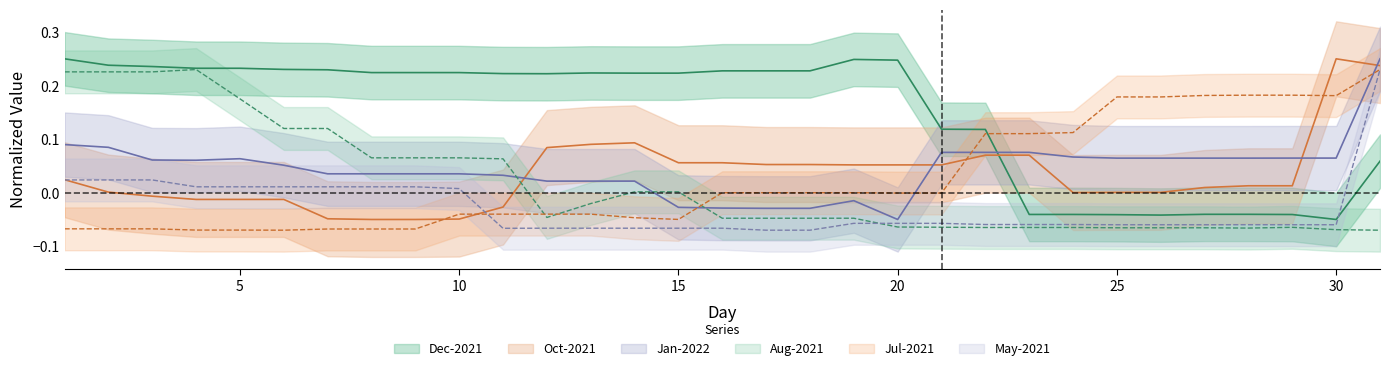

List the series in order of their peak value, lowest first.

Aug-2021, Jul-2021, May-2021, Dec-2021, Oct-2021, Jan-2022